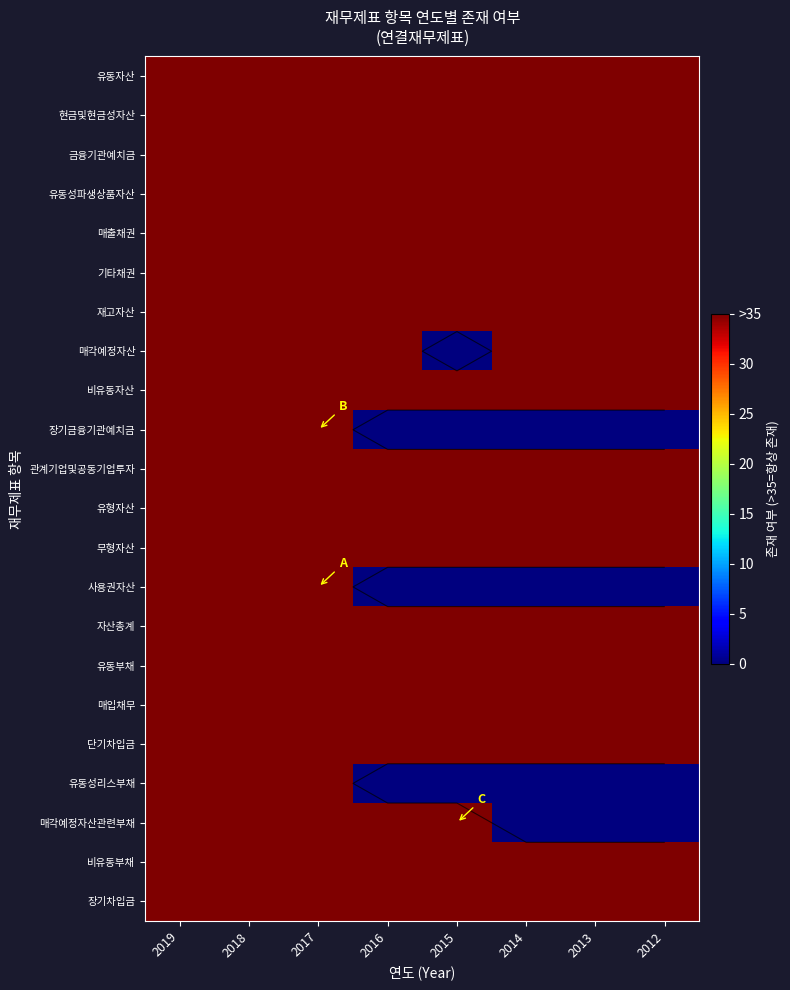

What is the spread (max minus min) of values at 2016?

35